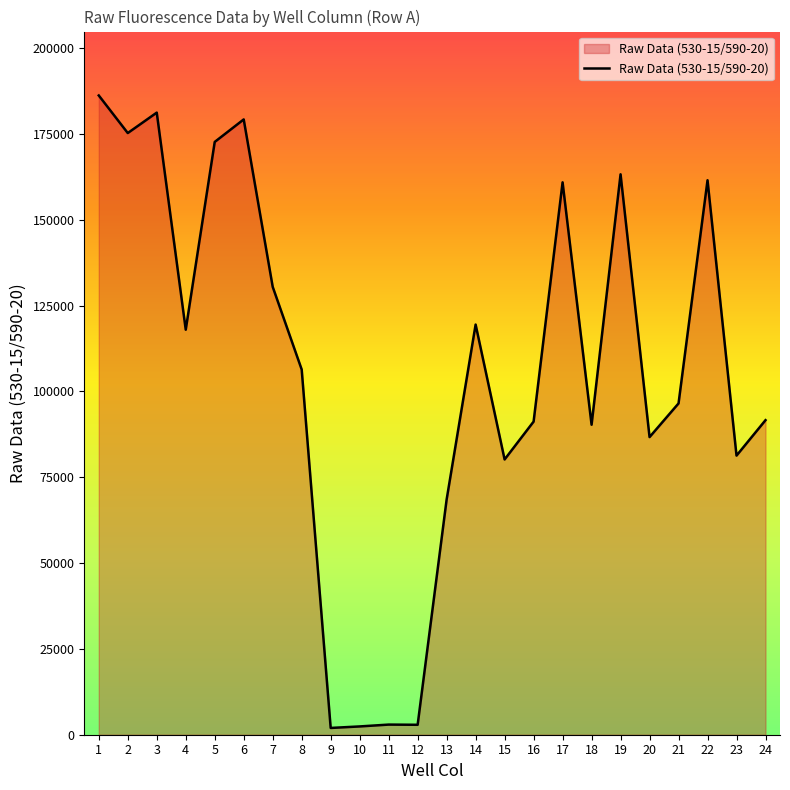

What is the difference between the maximum and minimum values?

184210